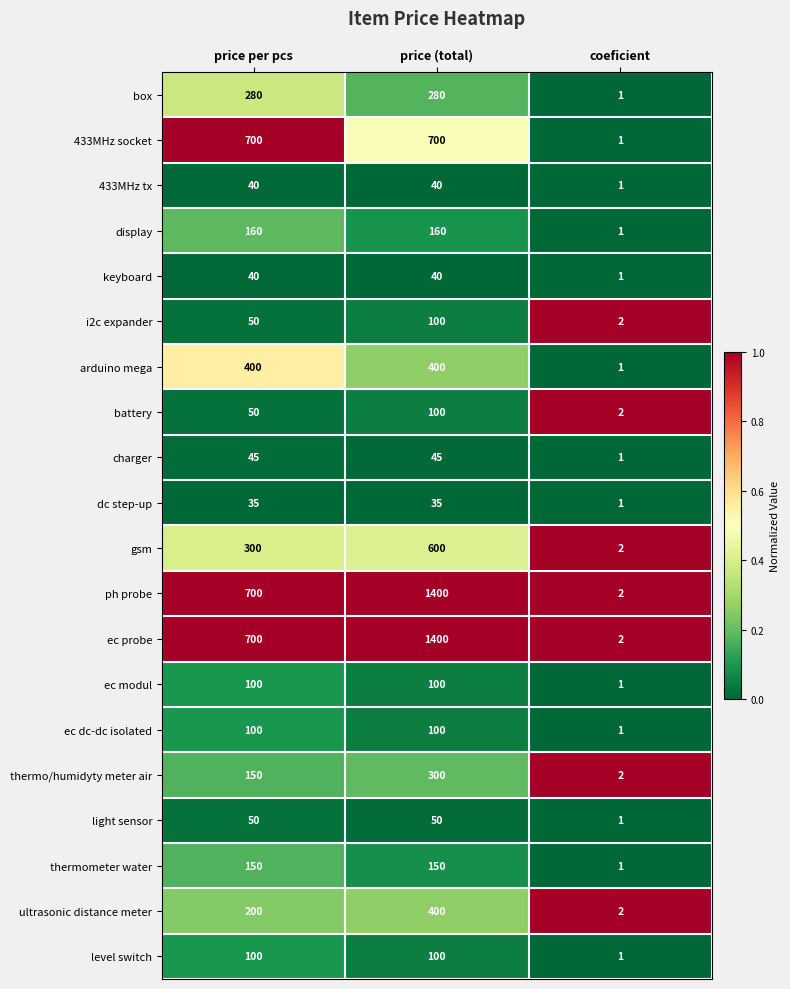

Rank the categories by i2c expander value from highest to lowest.

price (total), price per pcs, coeficient